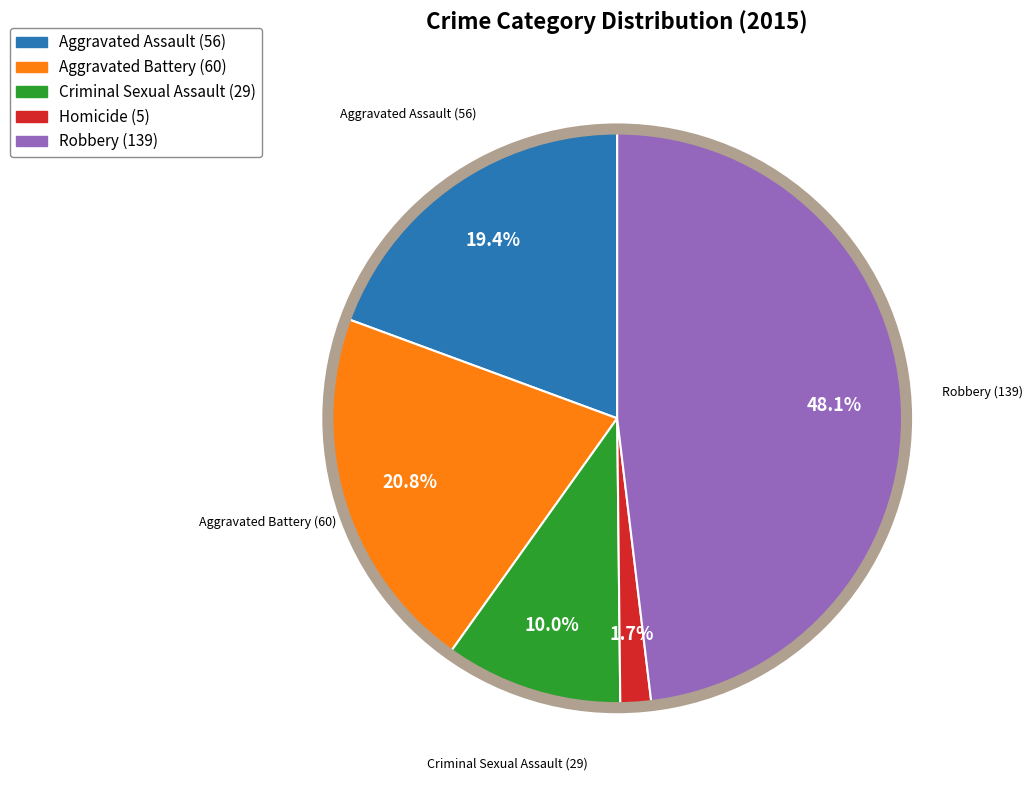

To the nearest percent, what is the average slice percentage?

20%